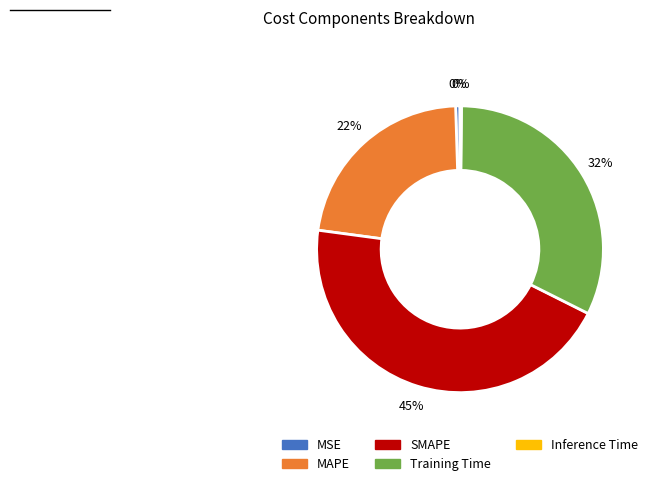

Is it true that SMAPE is 45% of the pie?

True